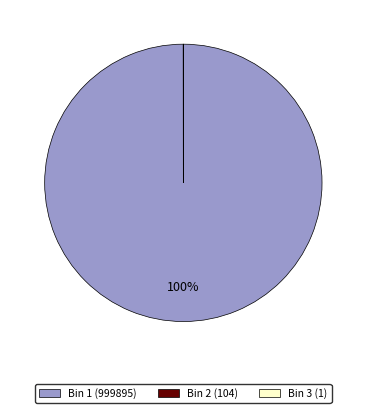

To the nearest percent, what is the average slice percentage?

33%